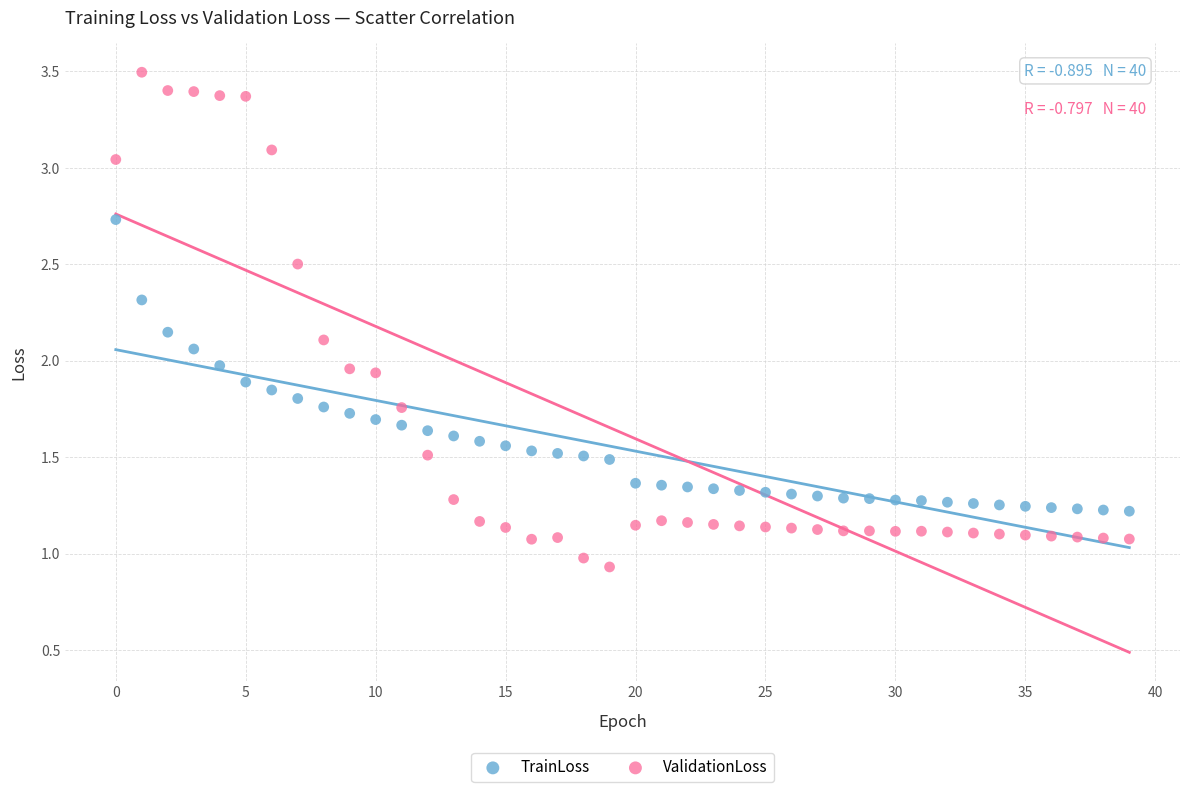

Which series reaches the minimum Y coordinate?

ValidationLoss